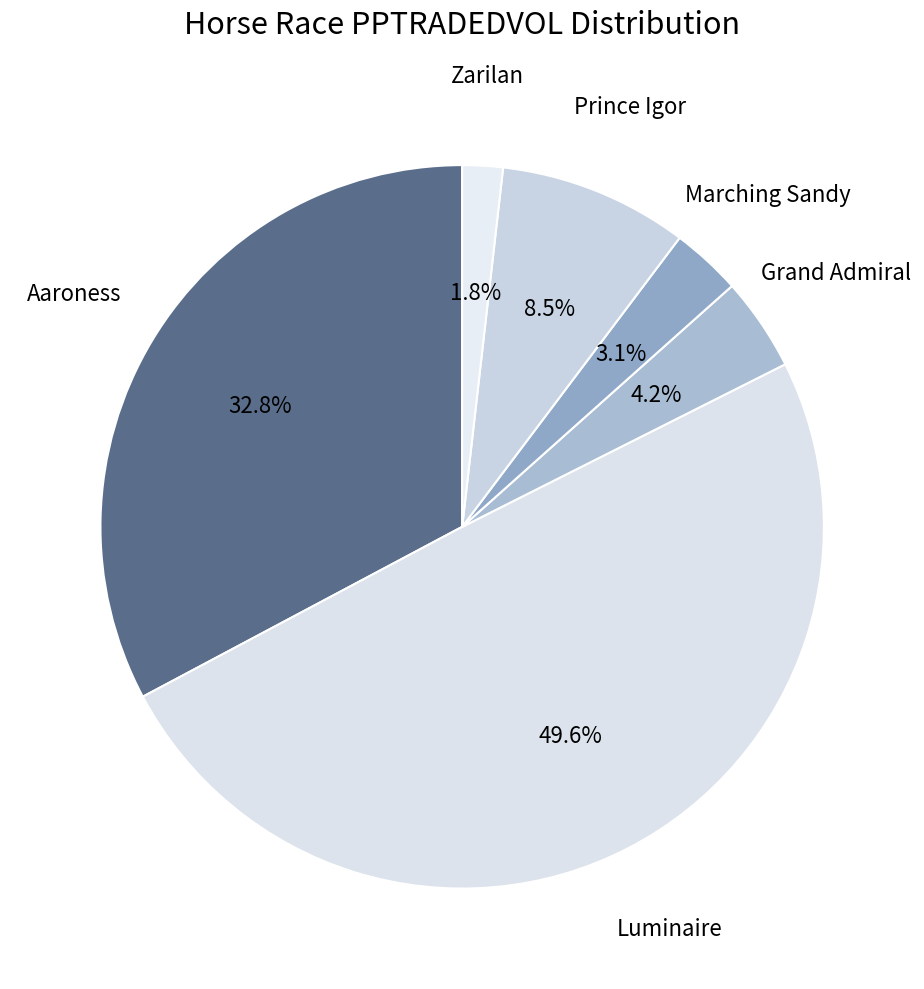

Rank the categories by value from highest to lowest.

Luminaire, Aaroness, Prince Igor, Grand Admiral, Marching Sandy, Zarilan